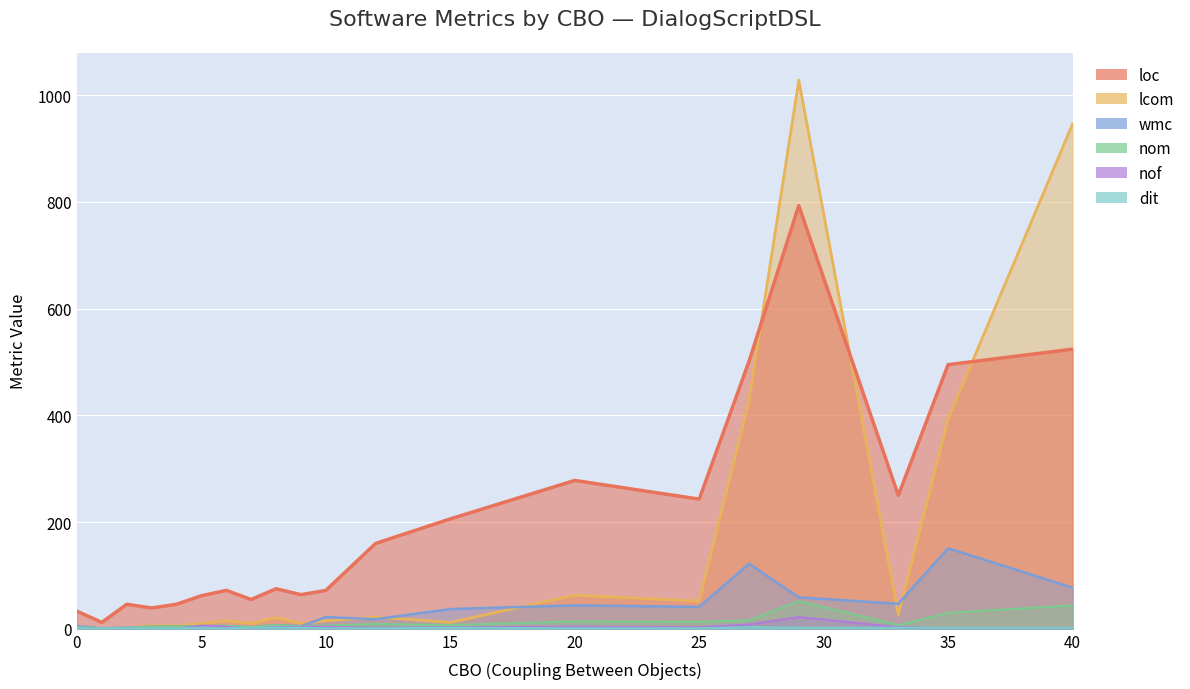

What is the average value of the nom series?

12